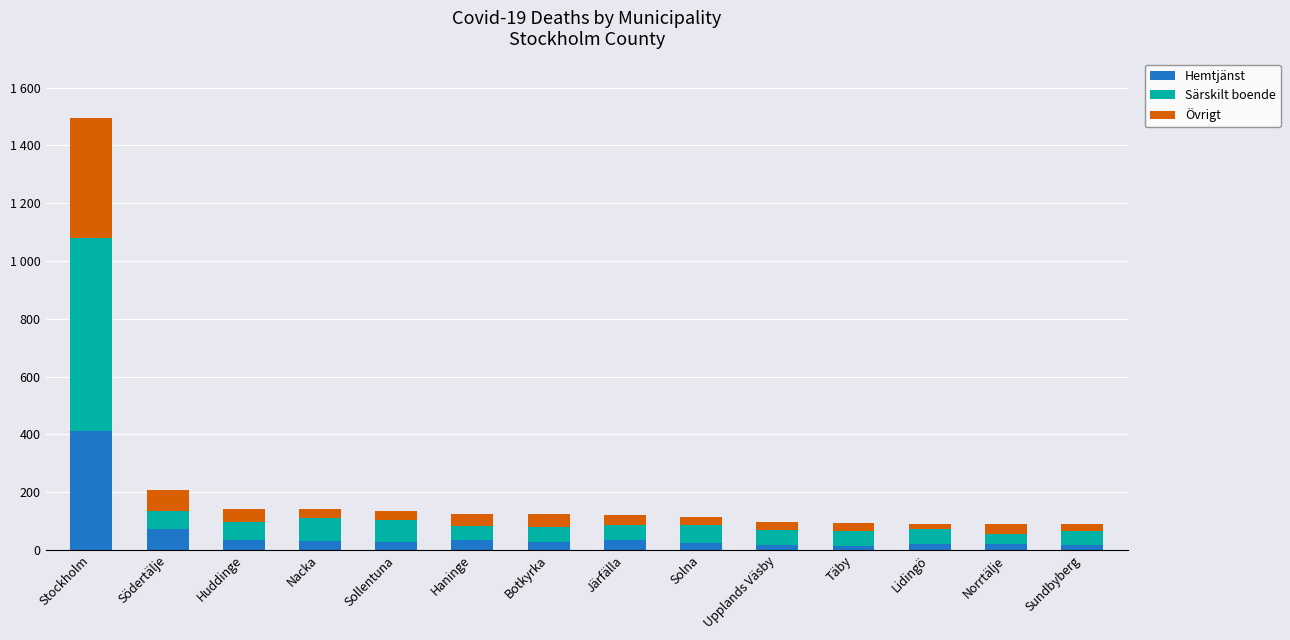

Does the chart contain any negative values?

No